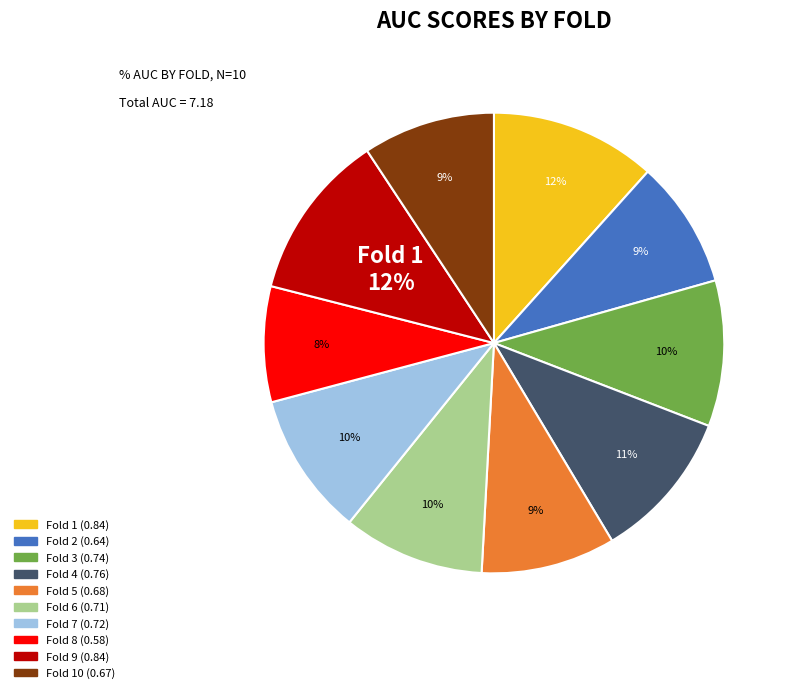

To the nearest percent, what is the difference between the largest and smallest slice percentages?

4%